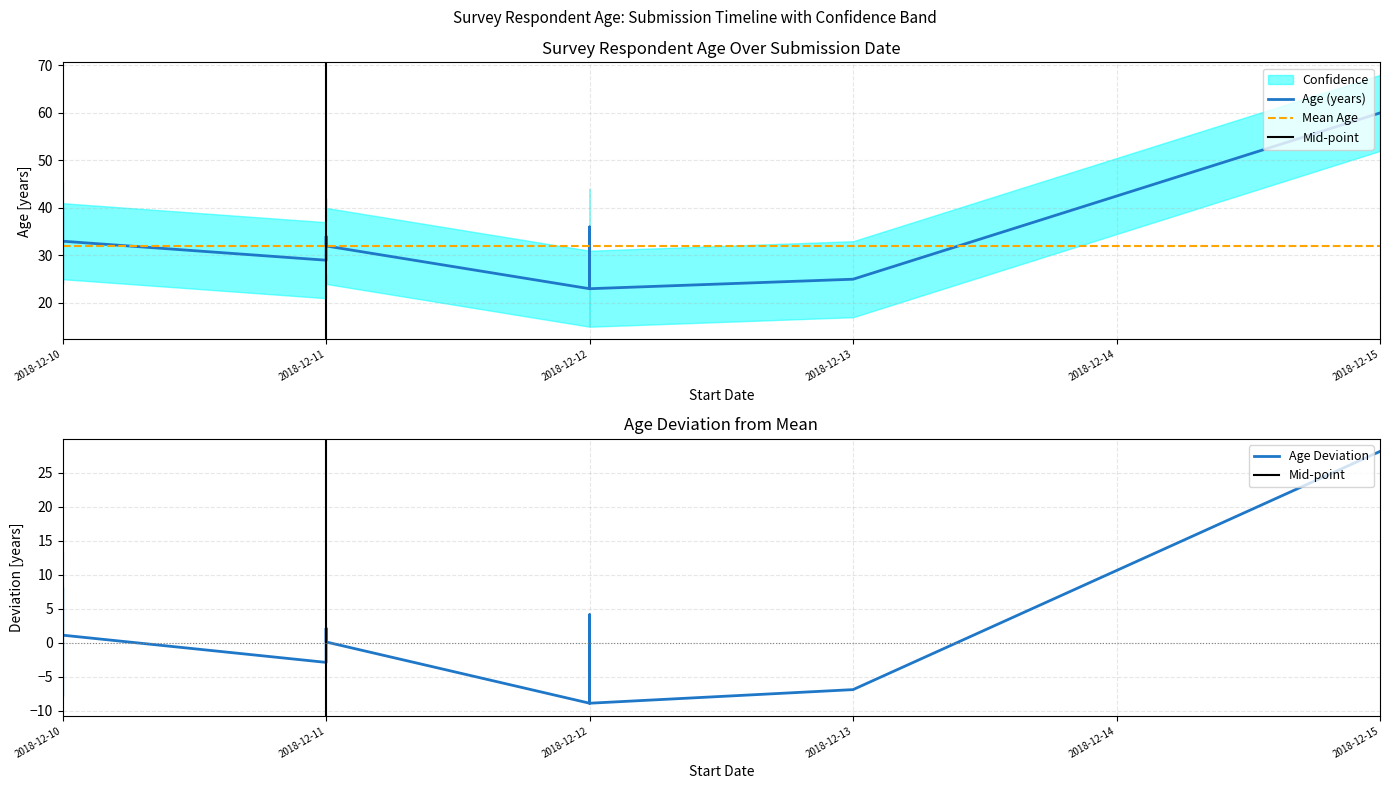

At which category does the data reach its first local peak?

2018-12-12